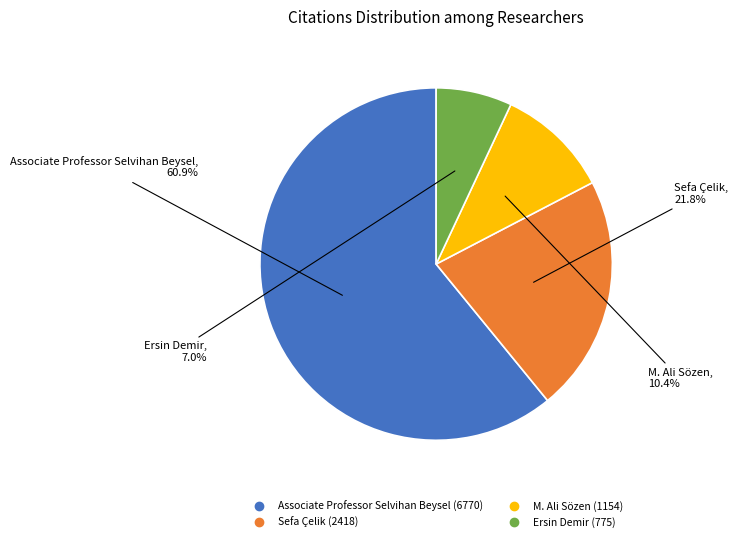

To the nearest percent, what is the difference between the largest and smallest slice percentages?

54%